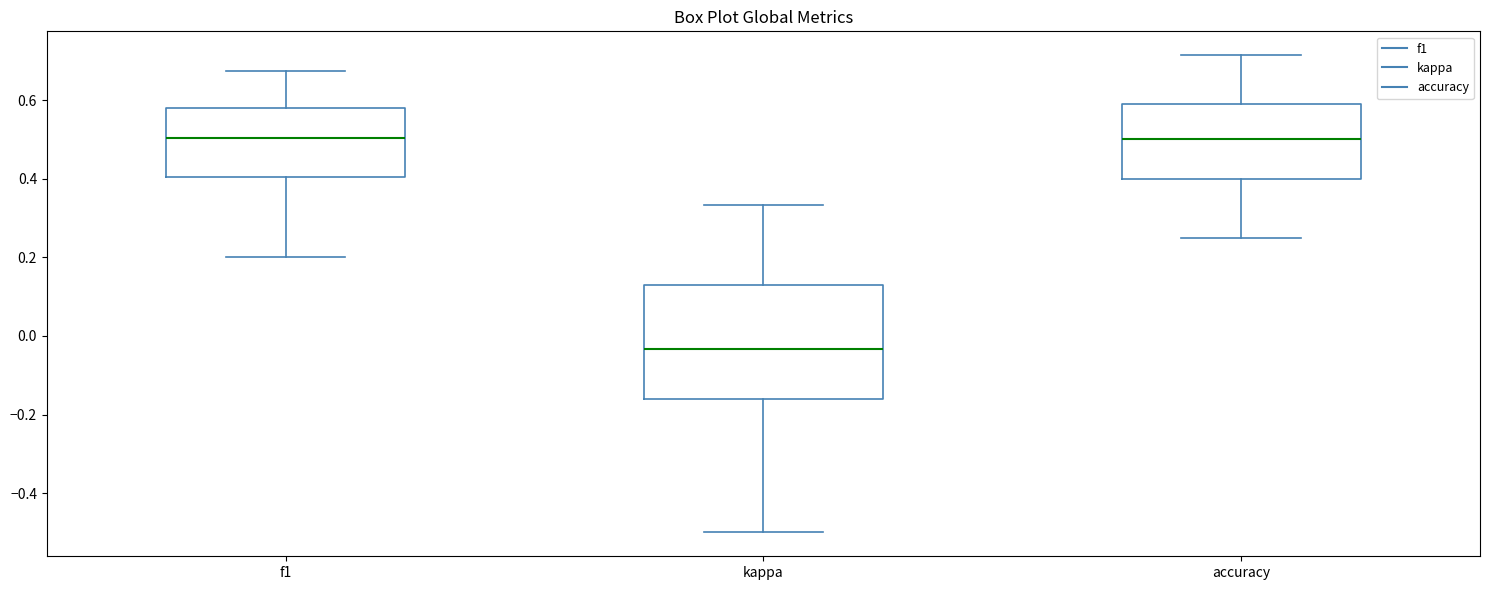

Which box has the lowest median line?

kappa